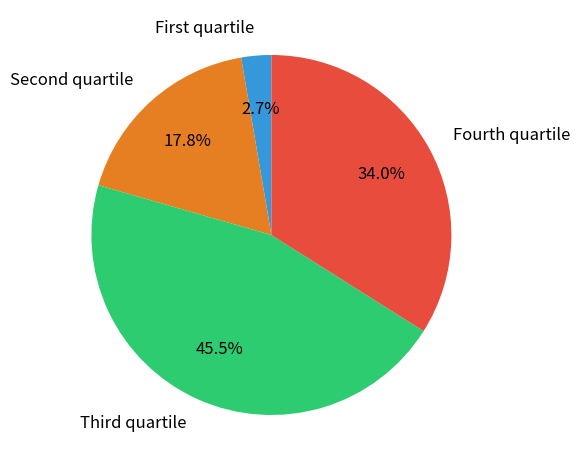

What is the smallest slice in the pie chart?

First quartile